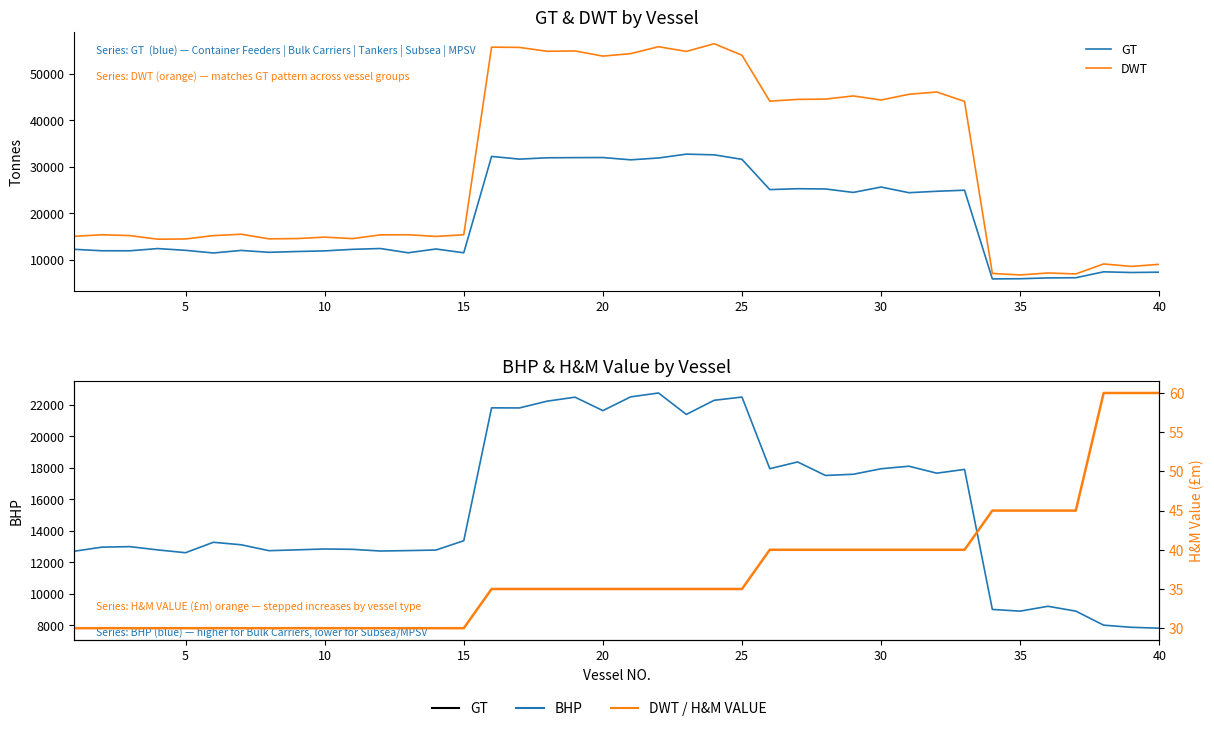

What is the average value of the GT series?

18673